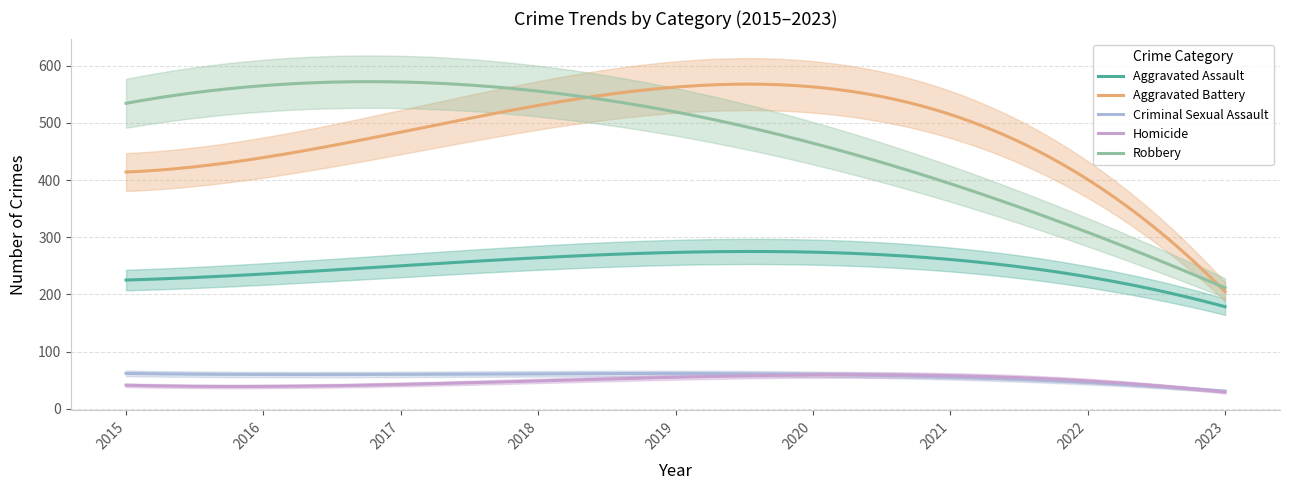

What is the difference between the highest and lowest values at 2016?

520